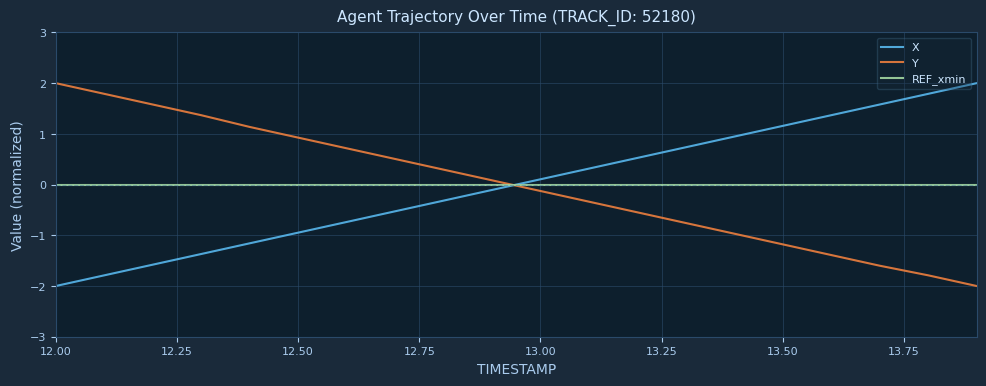

What is the minimum value for X?

-2.0